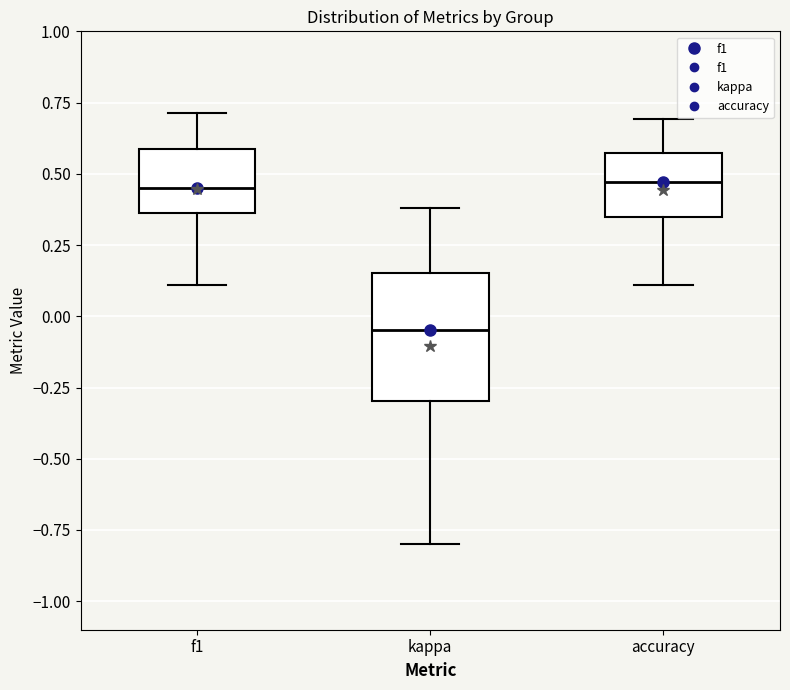

Reading left to right, transcribe this box plot: for each box, give where its median line is, the range the box spans, and where its two whiskers end, as read against the y-axis. The values are not printed on the chart, so give them approximately, as read against the axis.

f1: median 0.45, box 0.35 to 0.60, whiskers 0.10 to 0.70
kappa: median -0.05, box -0.30 to 0.15, whiskers -0.80 to 0.40
accuracy: median 0.45, box 0.35 to 0.55, whiskers 0.10 to 0.70